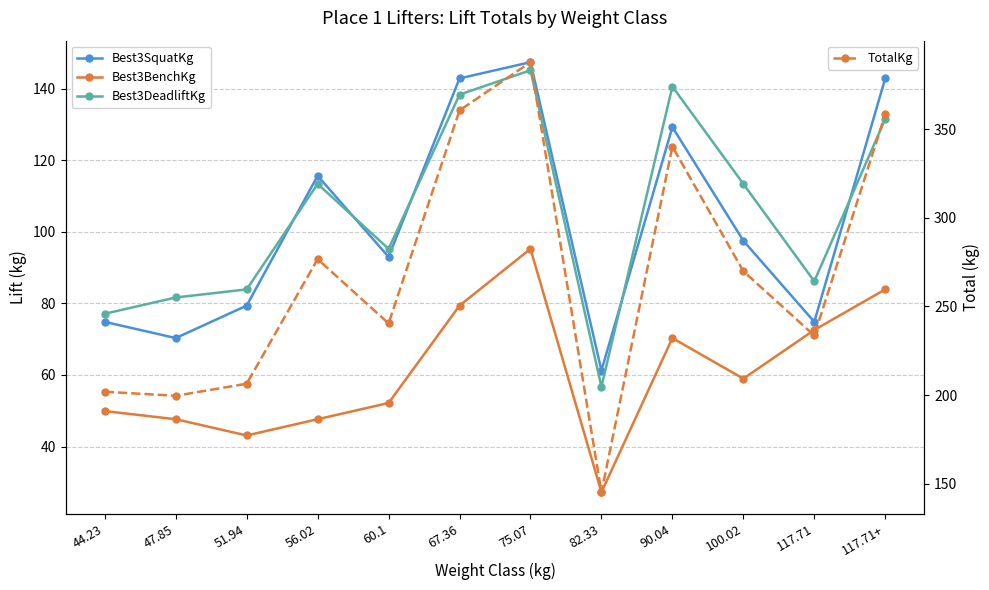

Reading right to left, extract all data points from this chart.

Best3SquatKg: 117.71+=142.9	117.71=74.8	100.02=97.5	90.04=129.3	82.33=61.2	75.07=147.4	67.36=142.9	60.1=93.0	56.02=115.7	51.94=79.4	47.85=70.3	44.23=74.8
Best3BenchKg: 117.71+=83.9	117.71=72.6	100.02=59.0	90.04=70.3	82.33=27.2	75.07=95.2	67.36=79.4	60.1=52.2	56.02=47.6	51.94=43.1	47.85=47.6	44.23=49.9
Best3DeadliftKg: 117.71+=131.5	117.71=86.2	100.02=113.4	90.04=140.6	82.33=56.7	75.07=145.2	67.36=138.3	60.1=95.2	56.02=113.4	51.94=83.9	47.85=81.7	44.23=77.1
TotalKg: 117.71+=358.3	117.71=233.6	100.02=269.9	90.04=340.2	82.33=145.2	75.07=387.8	67.36=360.6	60.1=240.4	56.02=276.7	51.94=206.4	47.85=199.6	44.23=201.8